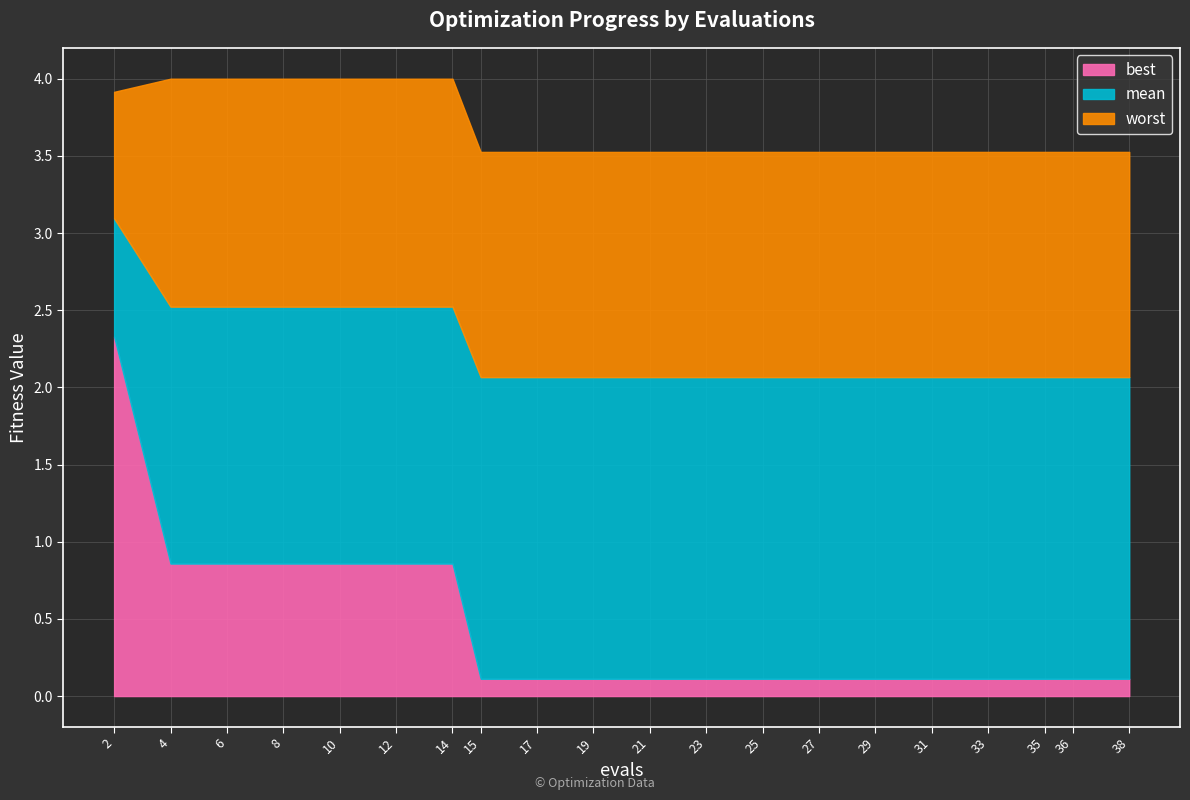

At which label does mean reach its peak?

2